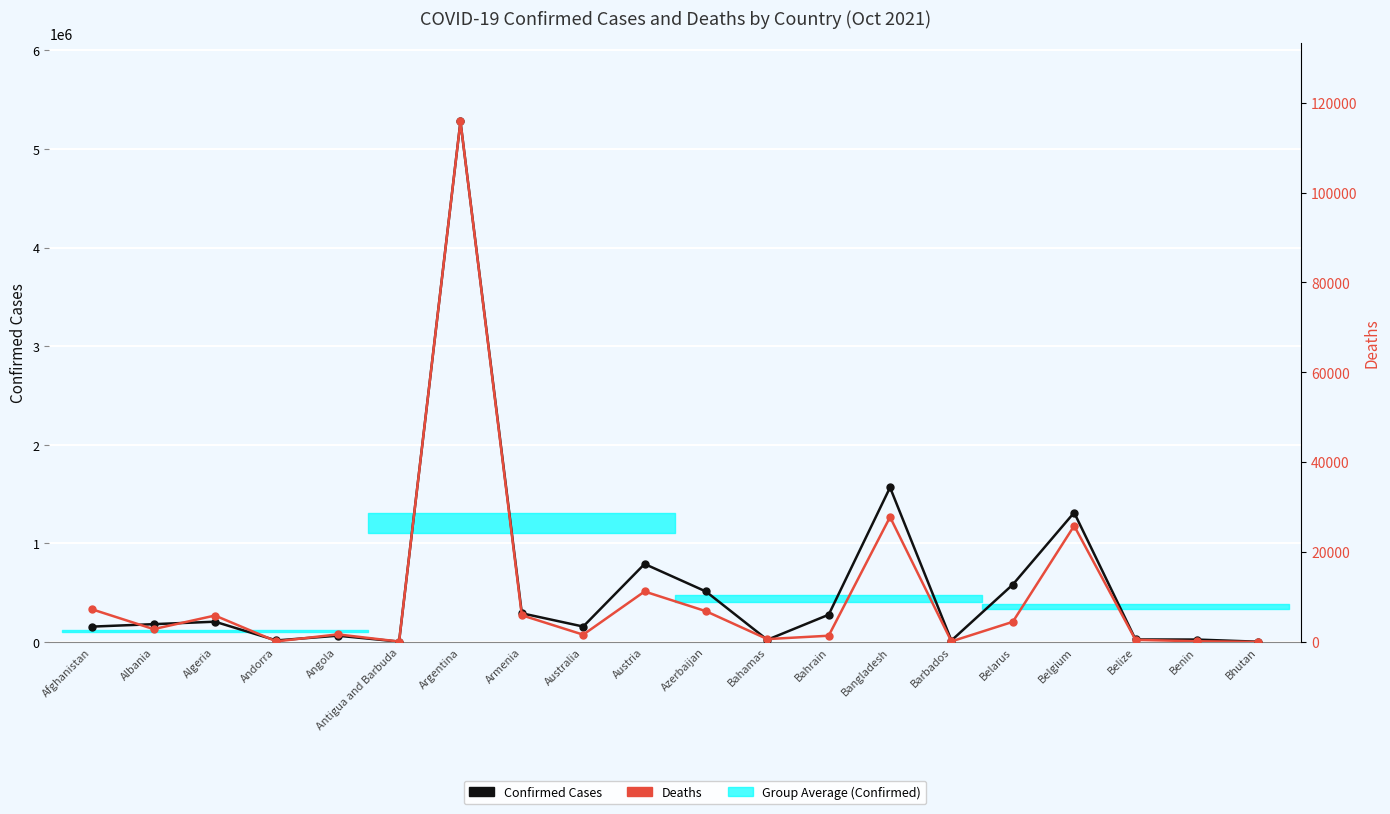

Is the value of Confirmed Cases at Albania greater than the value of Deaths at Austria?

Yes